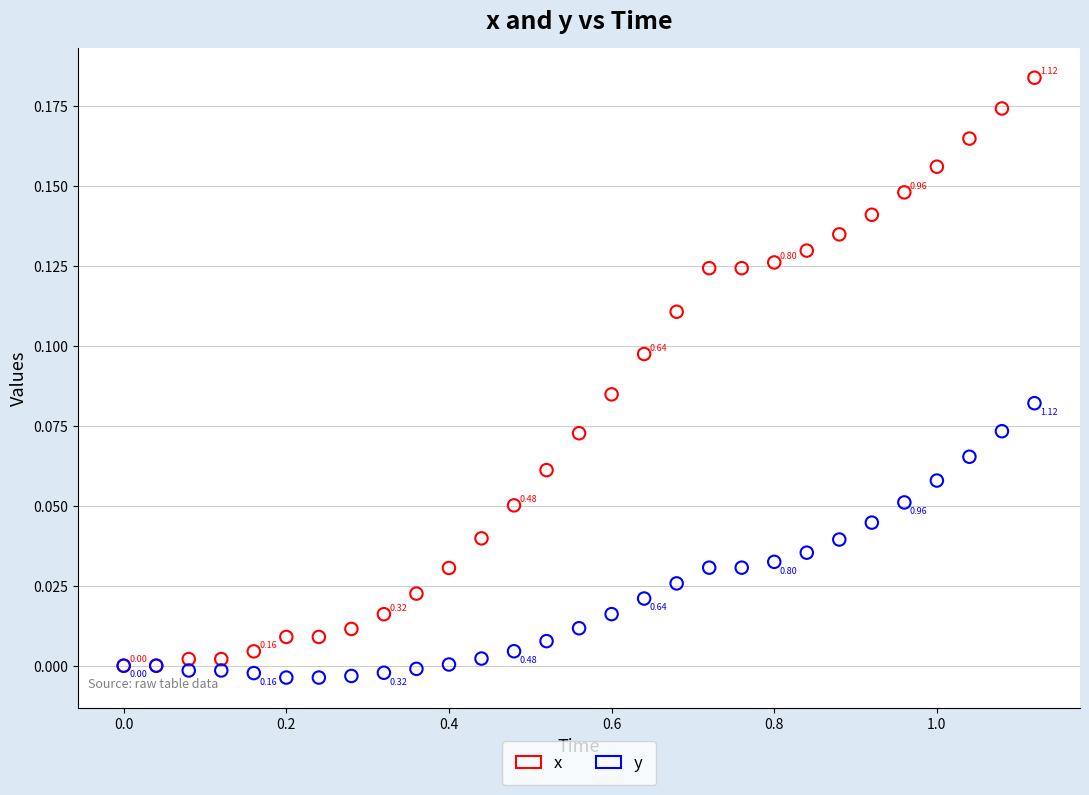

What are all the series names shown in the legend?

x, y